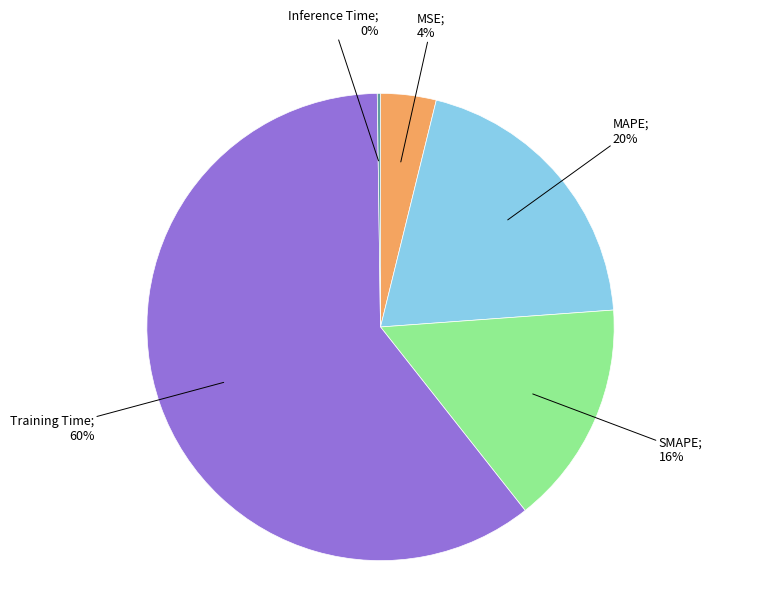

Is there a majority slice in this chart?

Yes